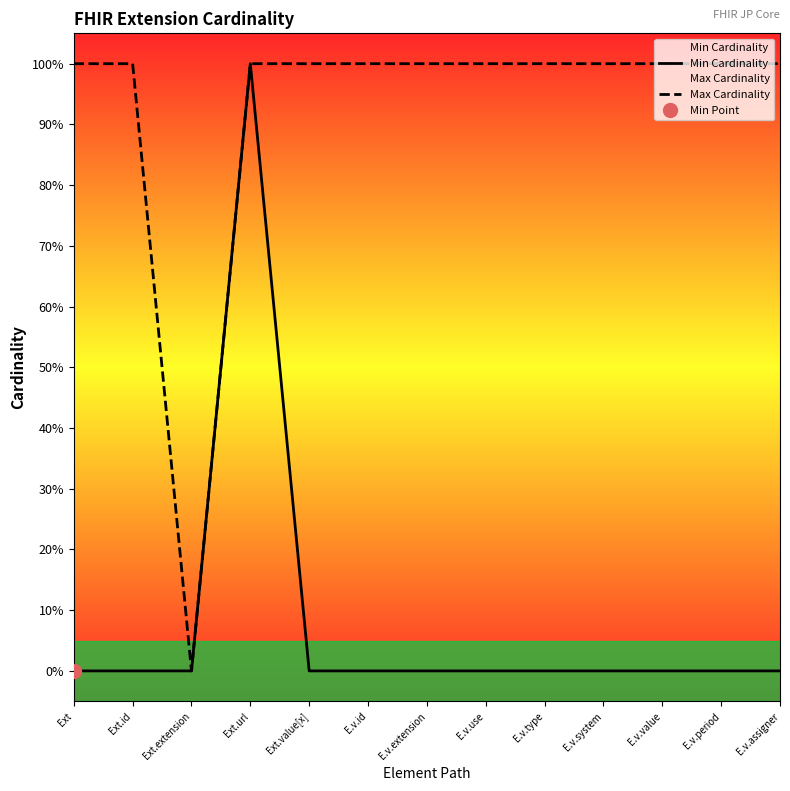

Which series has the widest spread of values?

Min Cardinality